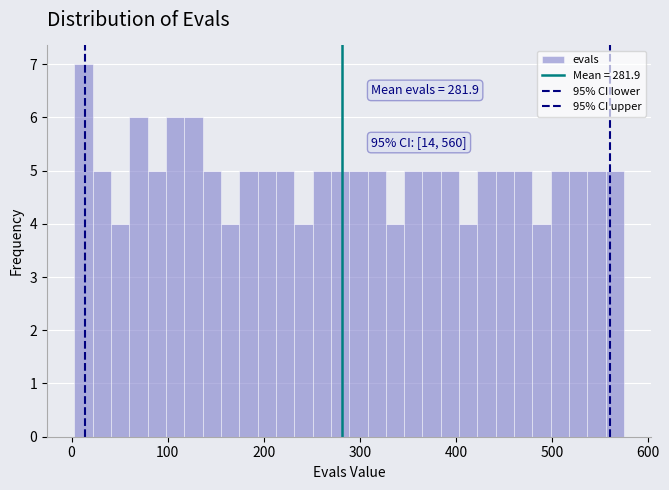

Around what value on the x-axis is the tallest bar? Give the approximate position of its centre, as read against the axis.

10